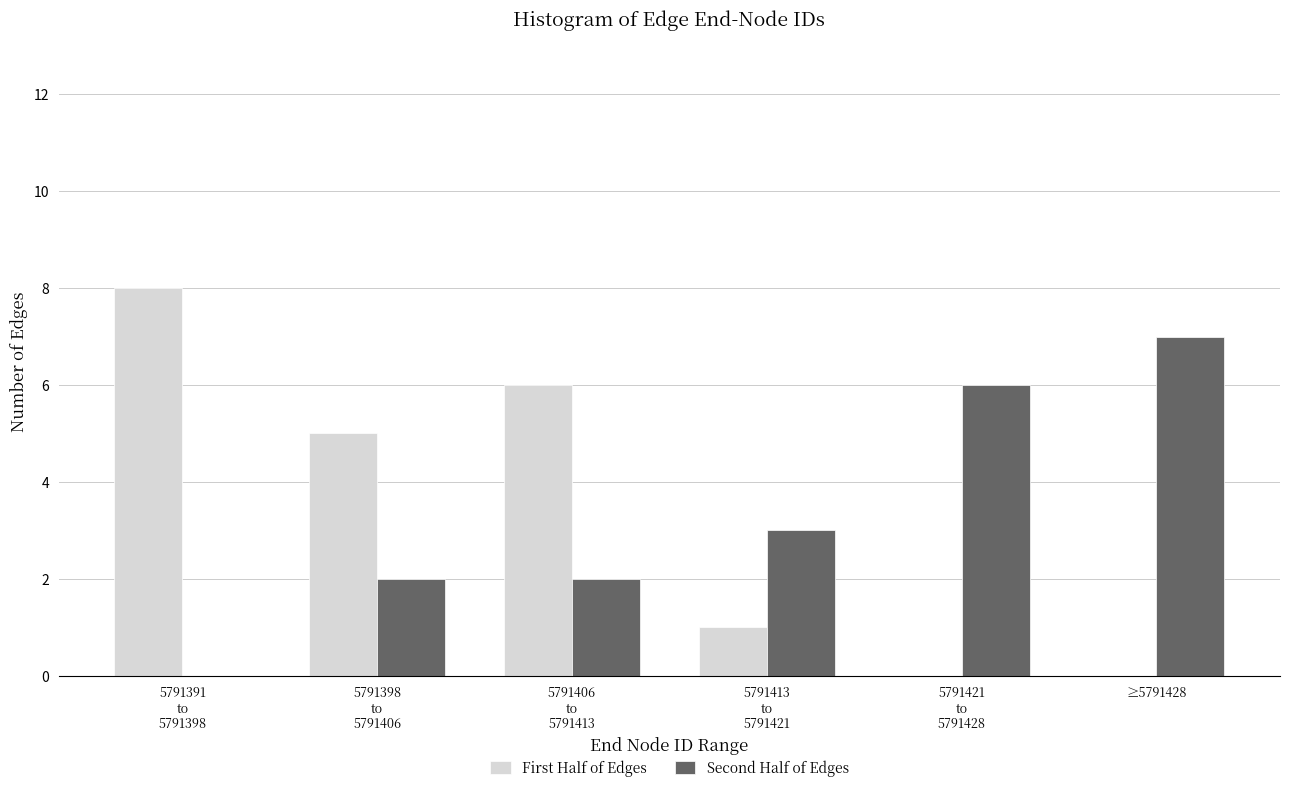

What value does the Second Half of Edges series have at ≥5791428?

7